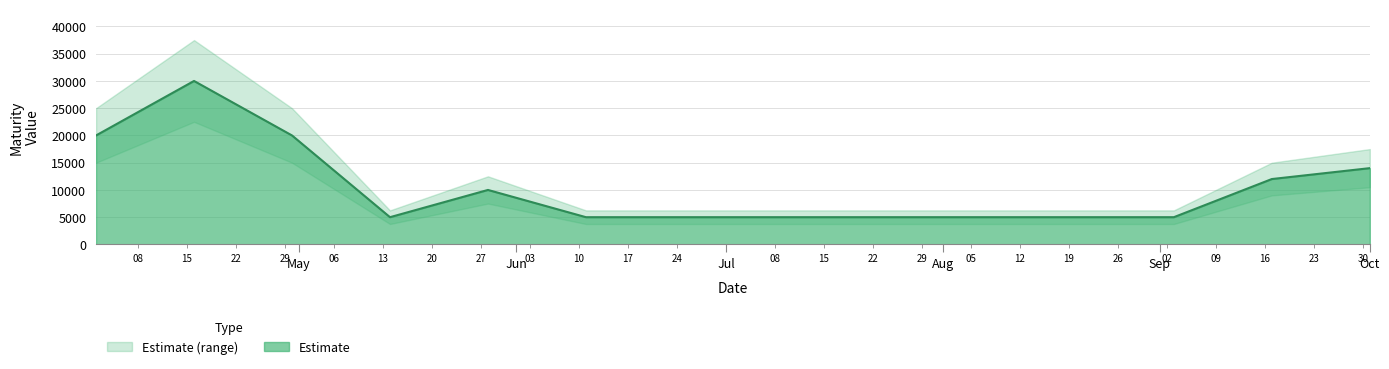

What is the average value?

10846